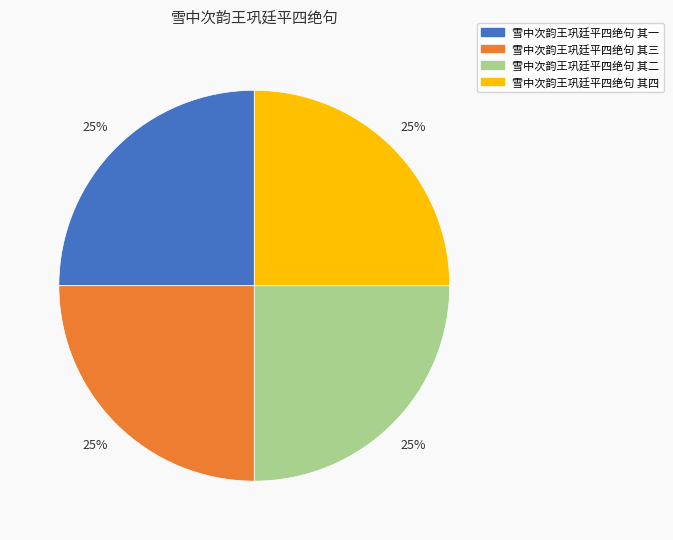

To the nearest percent, what is the combined percentage of 雪中次韵王巩廷平四绝句 其二 and 雪中次韵王巩廷平四绝句 其四?

50%